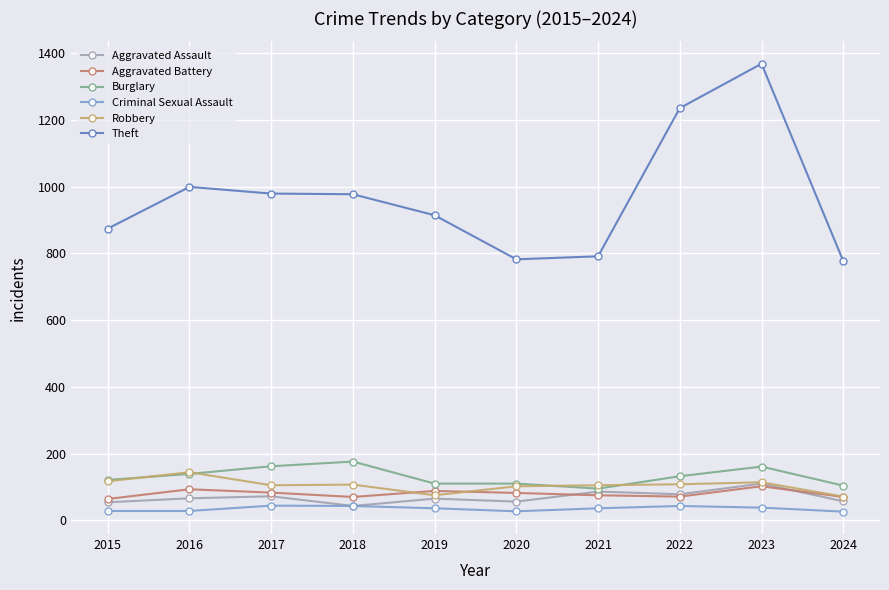

True or false: Theft and Aggravated Assault cross at least once.

False